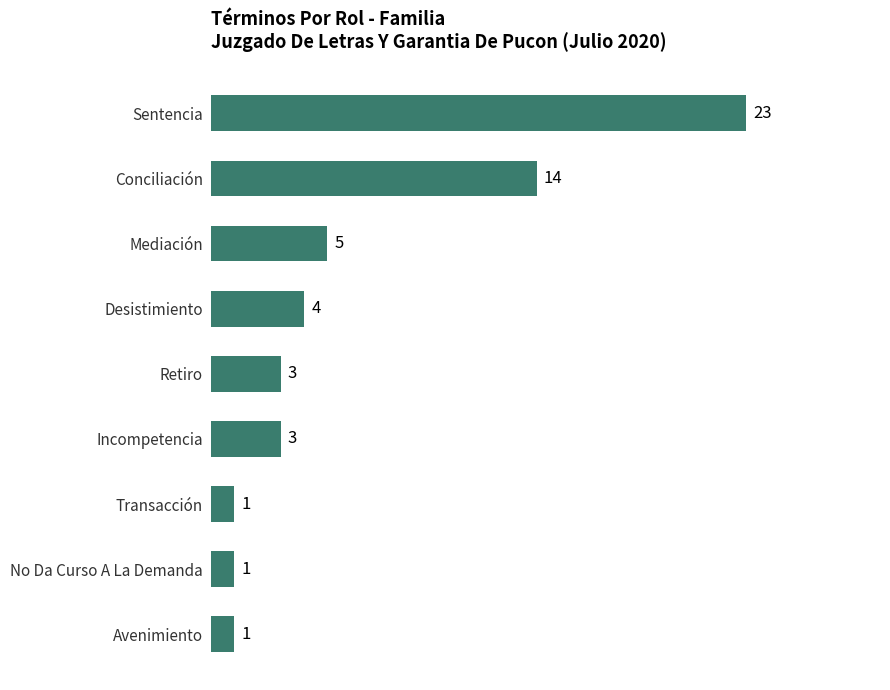

How many values are below 3?

3